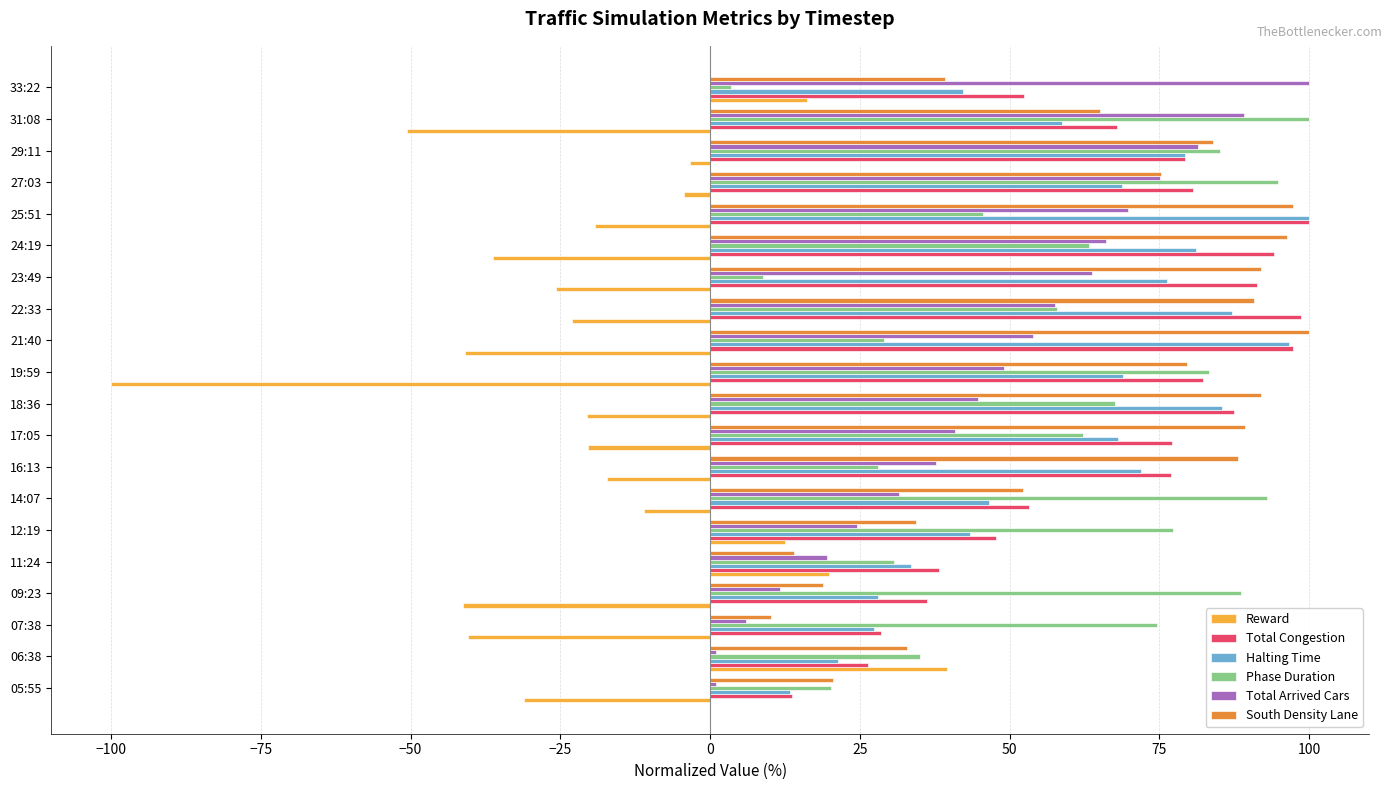

What is the difference between the maximum and second lowest values in the South Density Lane series?

86.0